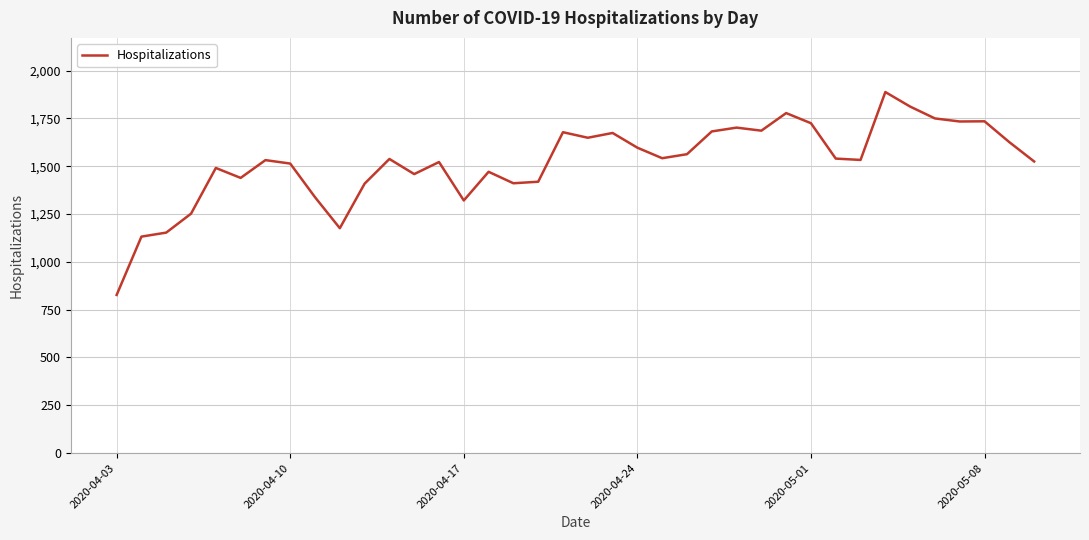

What is the minimum value shown in the chart?

827